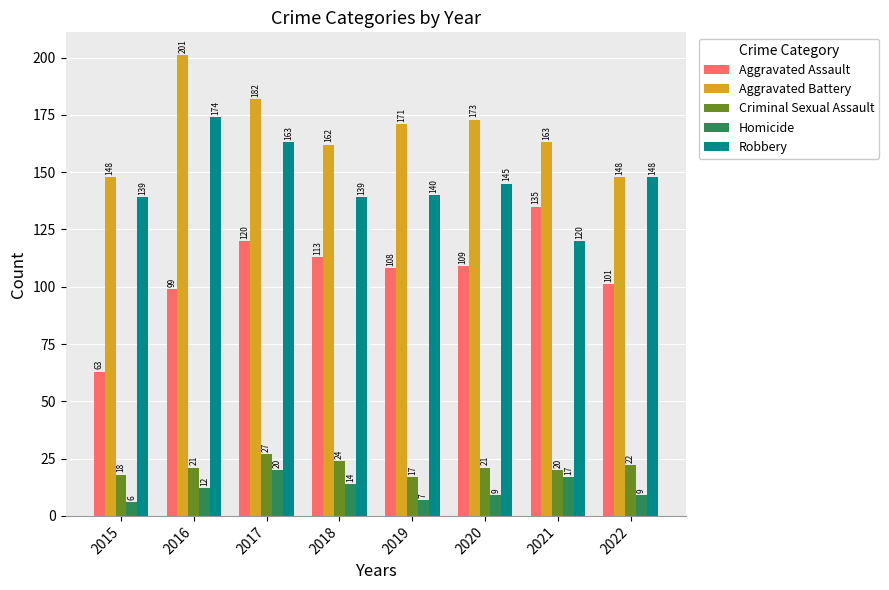

What is the sum of all Homicide values?

94